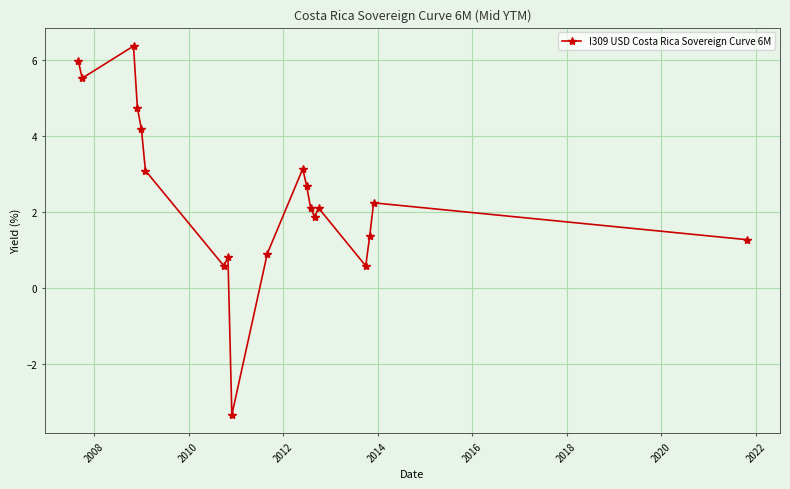

What is the difference between the maximum and minimum values?

9.7